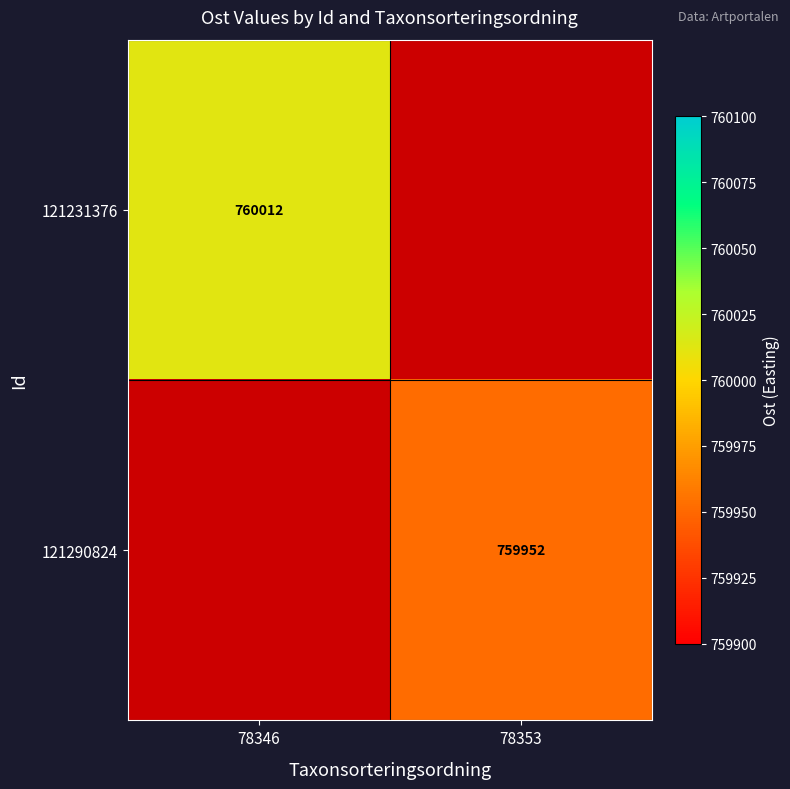

Is the value of 121290824 at 78353 greater than the value of 121231376 at 78346?

No